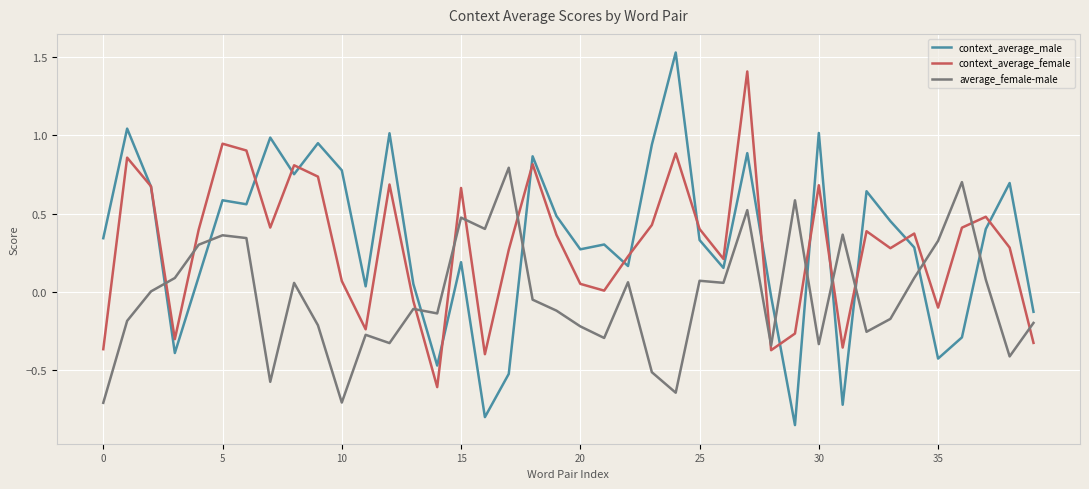

After their last crossing, which series has the higher values: average_female-male or context_average_male?

context_average_male